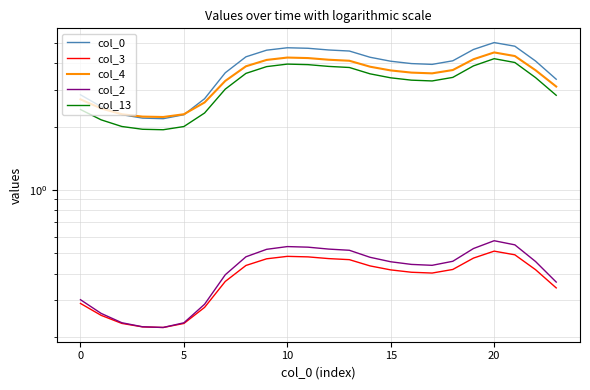

What is the approximate value of col_4 at 7?

3.3